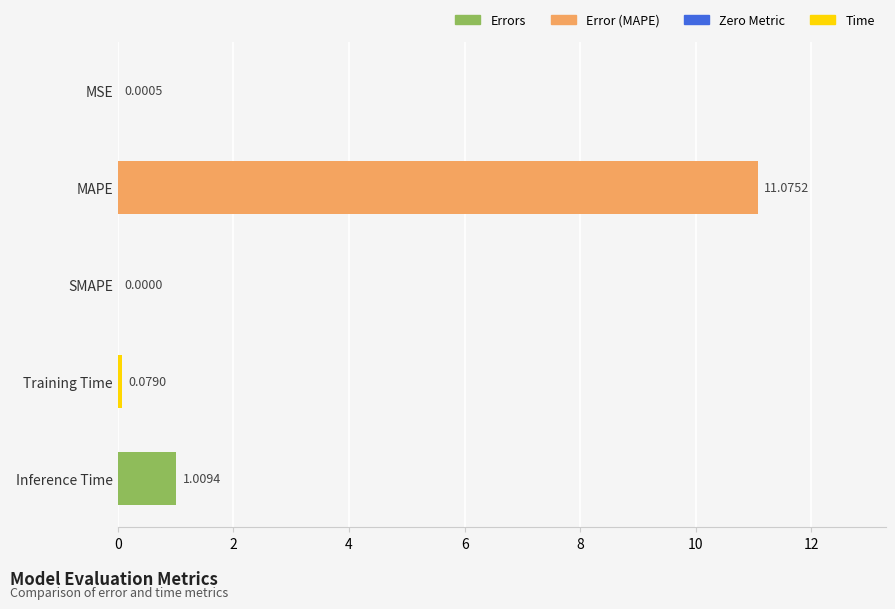

At which category does the chart reach its peak across all series?

MAPE